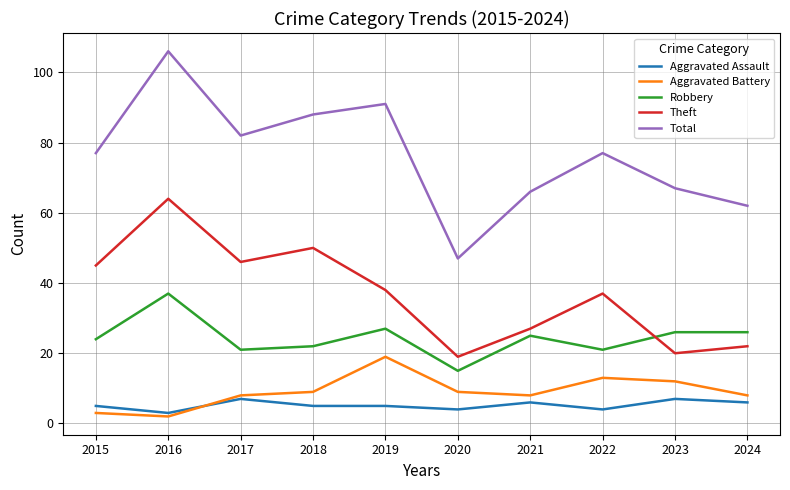

Between 2016 and 2019, which series saw the biggest shift?

Theft